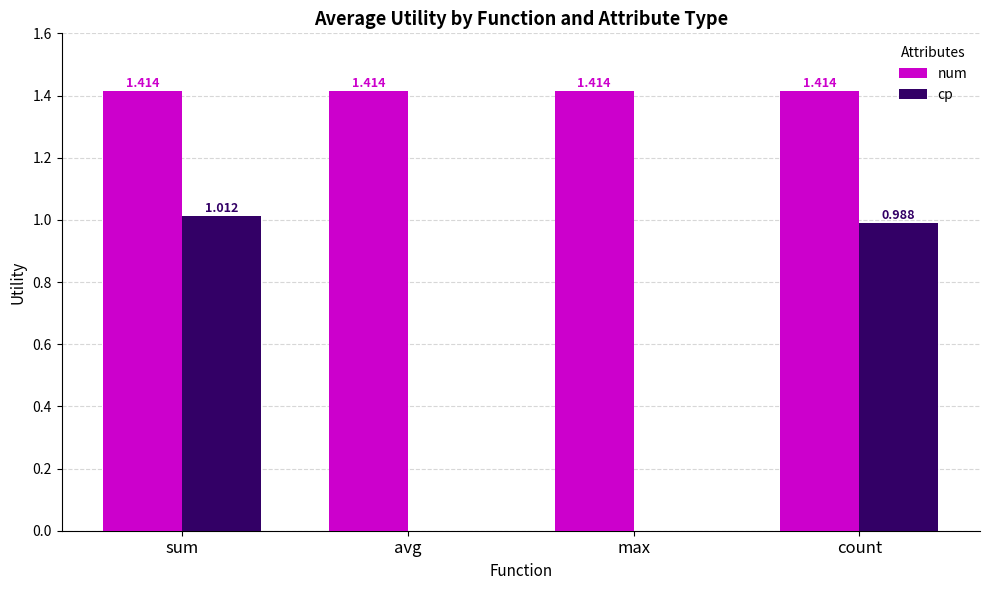

What is the sum of all cp values?

2.0